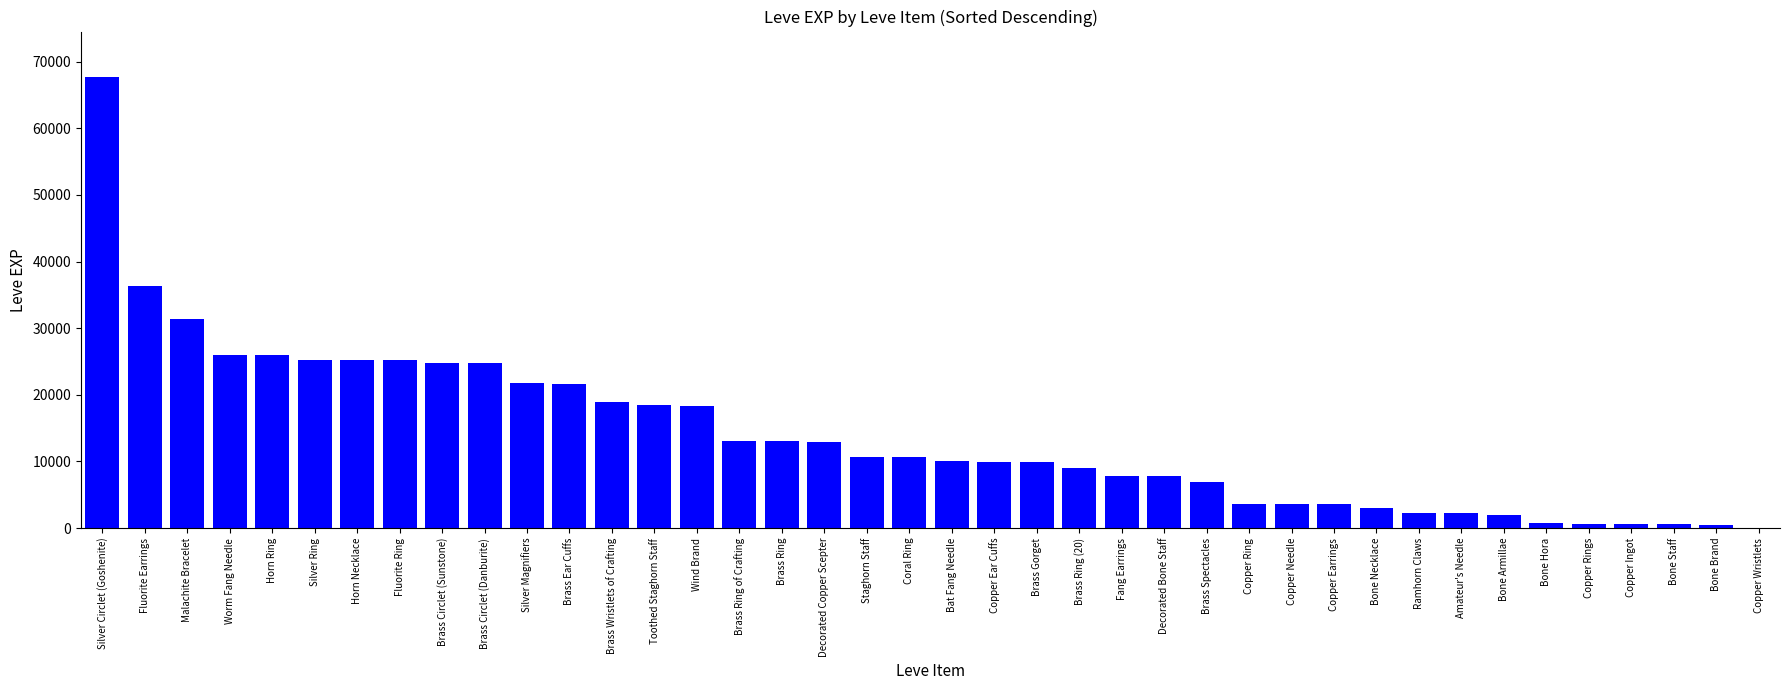

Are the bars horizontal?

No